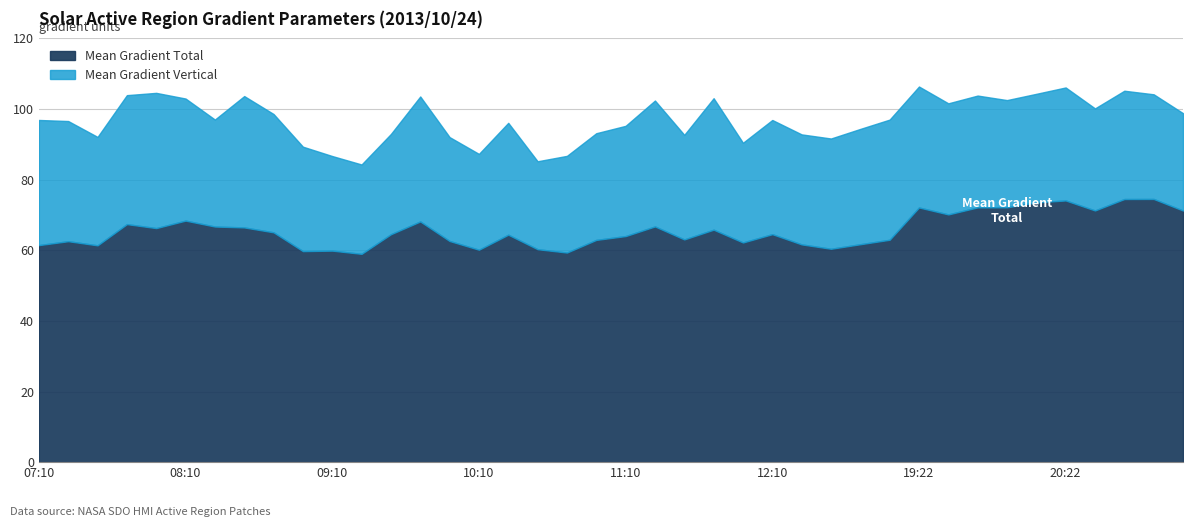

Rank the categories by Mean Gradient Vertical value from highest to lowest.

19:22, 20:22, 20:46, 07:58, 20:10, 20:58, 07:46, 19:46, 08:34, 09:46, 11:46, 08:10, 19:58, 11:22, 19:34, 20:34, 21:10, 08:46, 08:22, 12:58, 07:10, 12:10, 07:22, 10:22, 11:10, 12:46, 10:58, 09:34, 12:22, 11:34, 07:34, 09:58, 12:34, 11:58, 08:58, 10:10, 10:46, 09:10, 10:34, 09:22